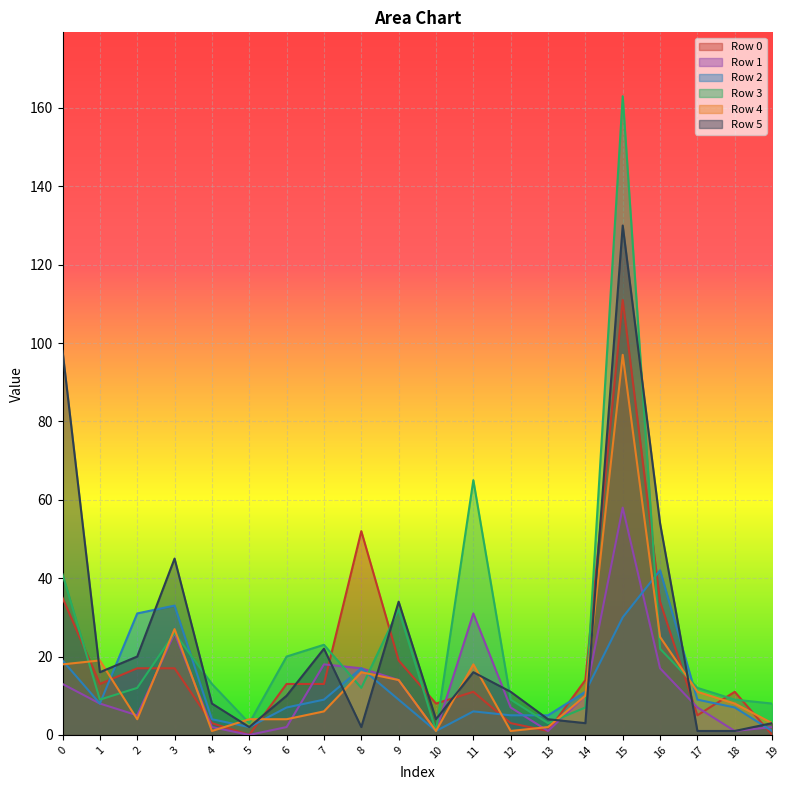

The value of Row 5 at 4 is 8. True or false?

True